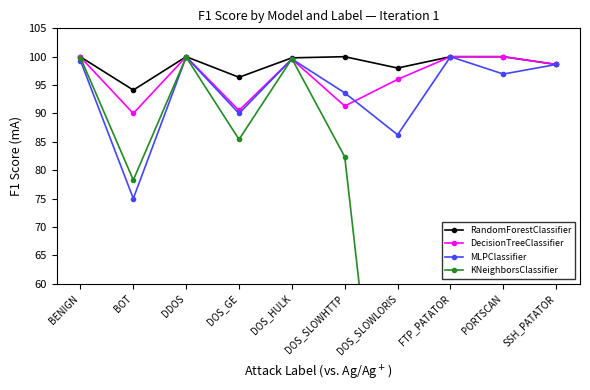

True or false: RandomForestClassifier has a value of 99.8 at DOS_HULK.

True